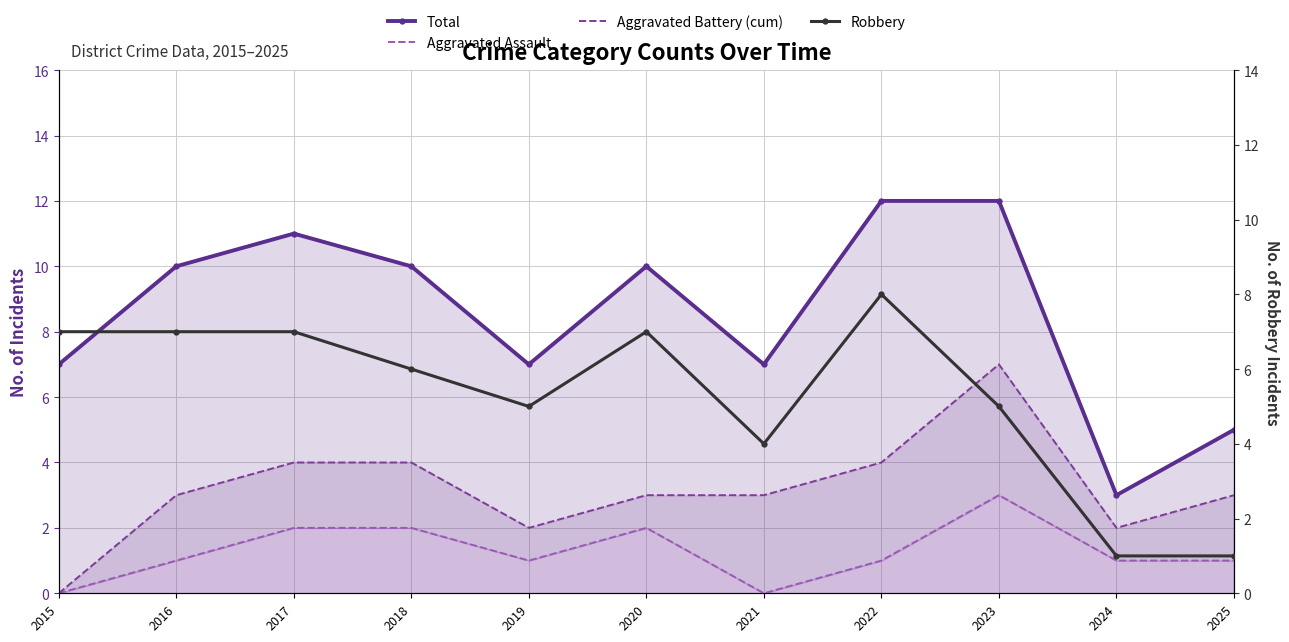

Count the number of categories in the chart.

11